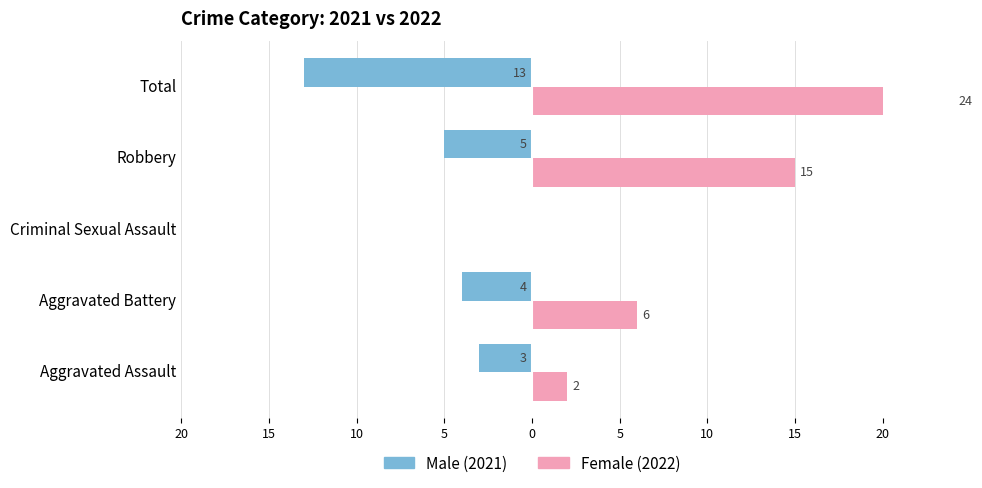

What are all the series names shown in the legend?

Male, Female